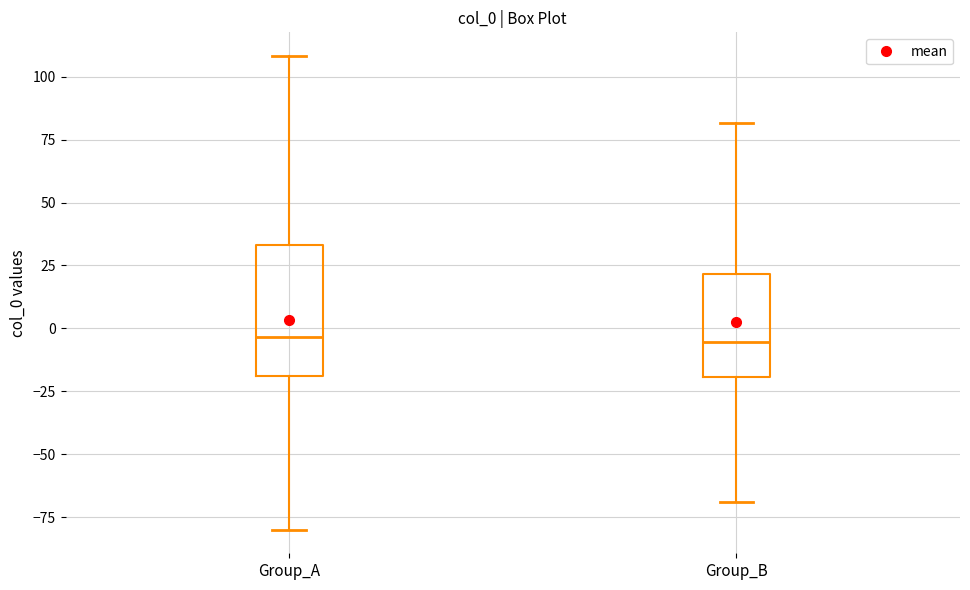

Where is the upper edge of the box for Group_B on the y-axis? The values are not printed on the chart, so give them approximately, as read against the axis.

20